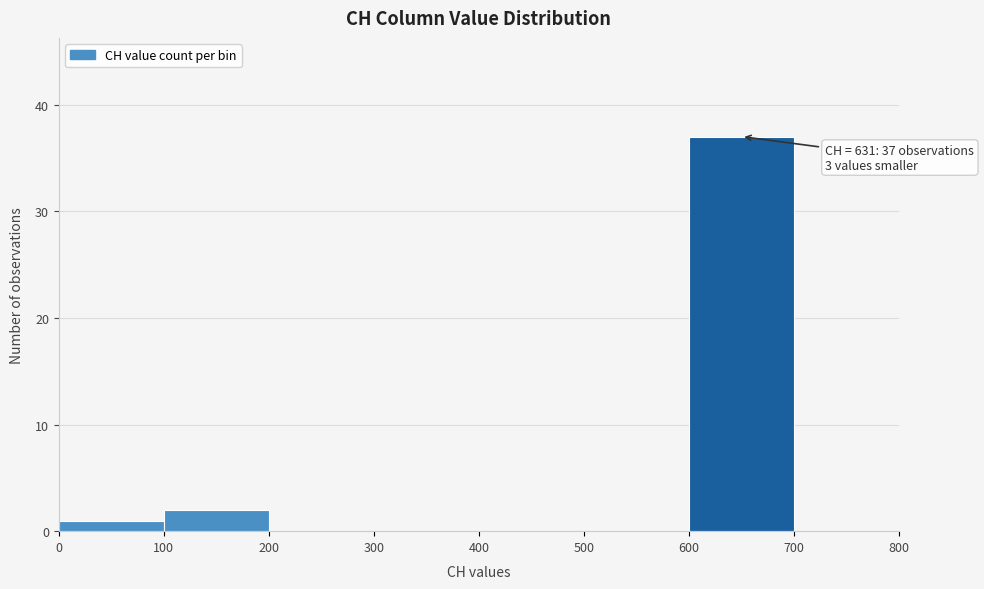

Which range on the x-axis has the tallest bar?

600 to 700